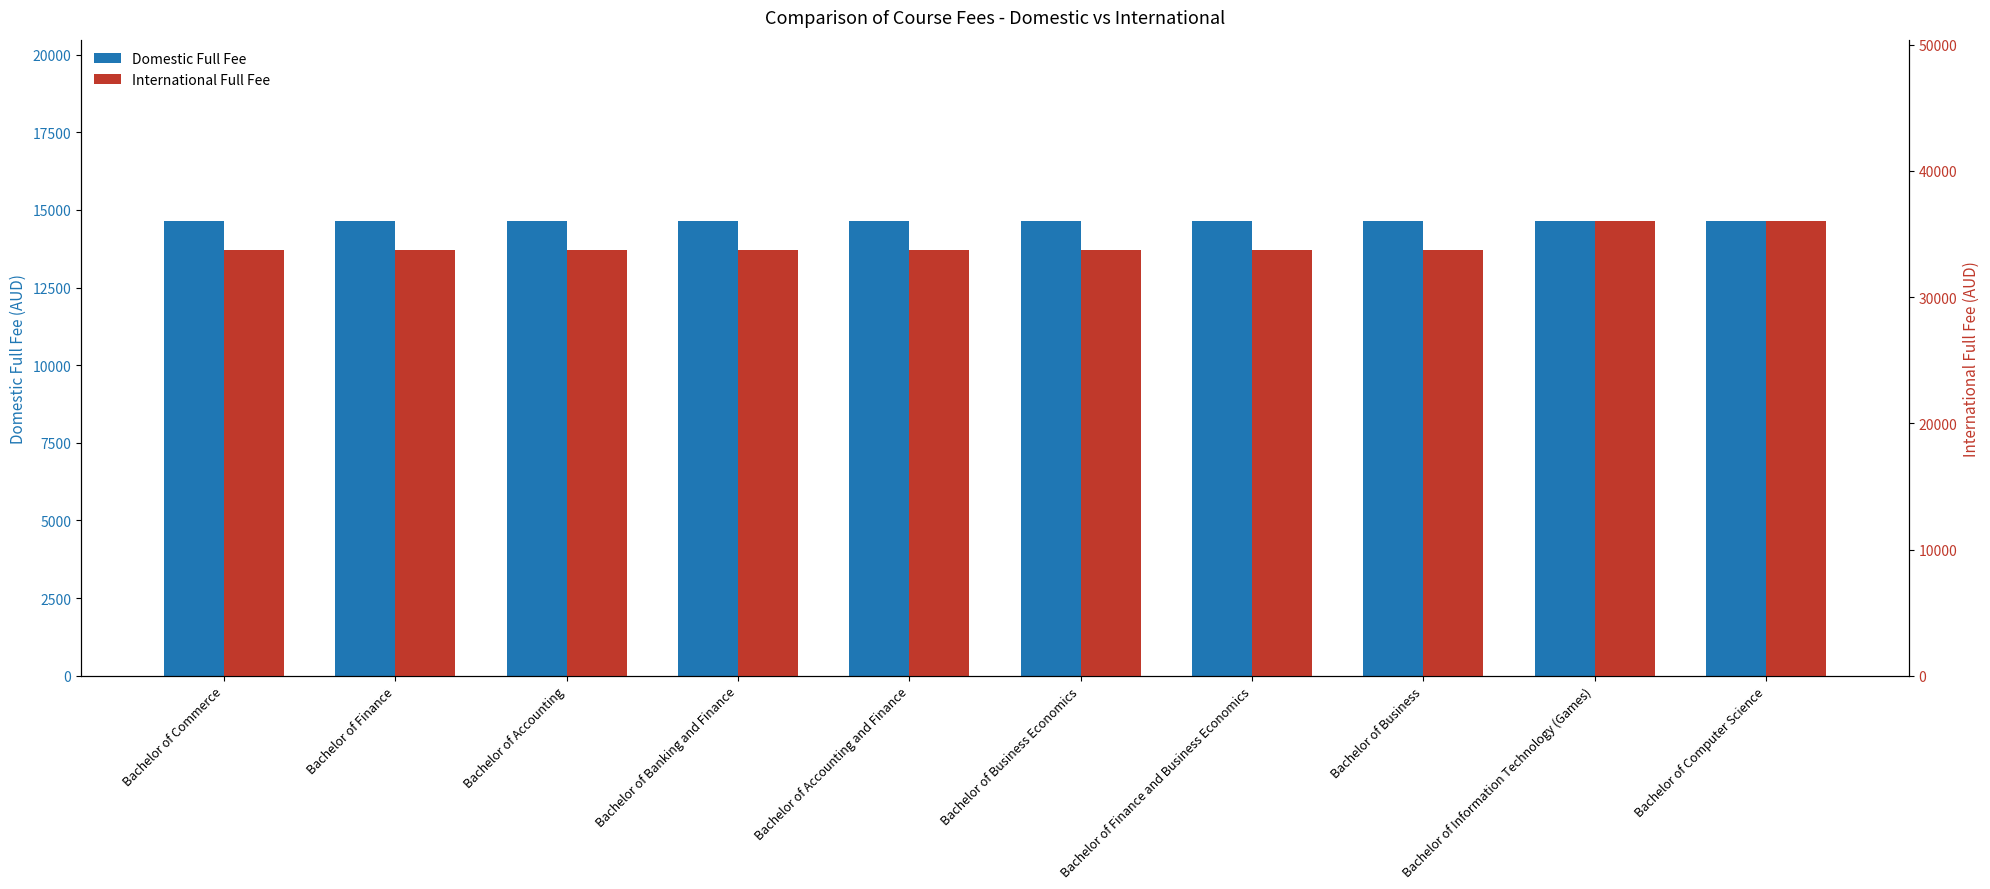

At how many categories does at least one series exceed 19134?

10